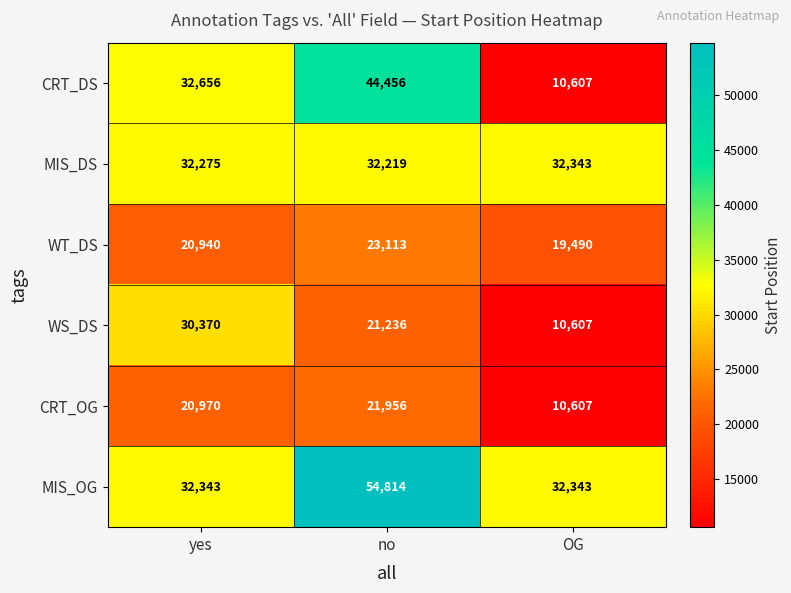

Is it true that CRT_OG equals 20970 at yes?

True